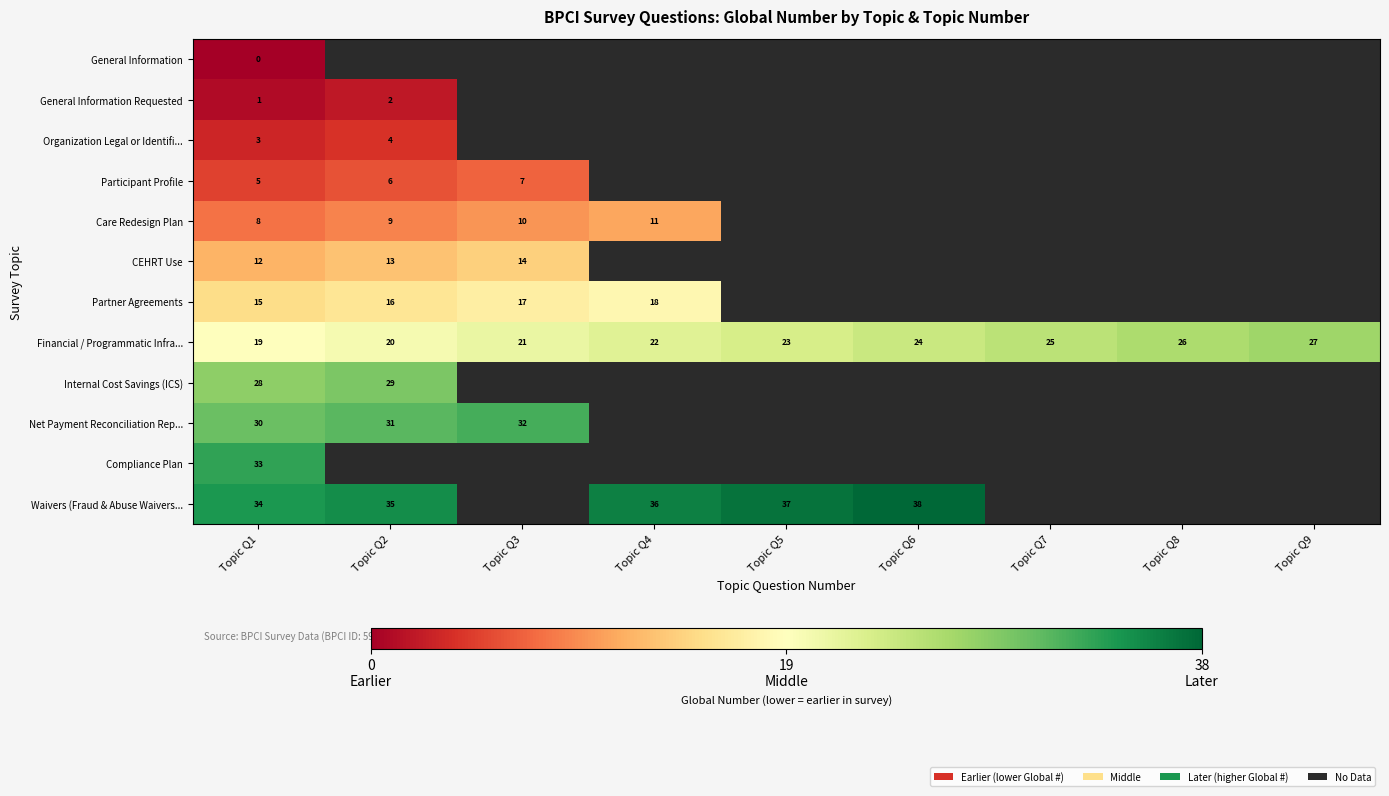

The value of Financial / Programmatic Infra... at Topic Q1 is 25. True or false?

False